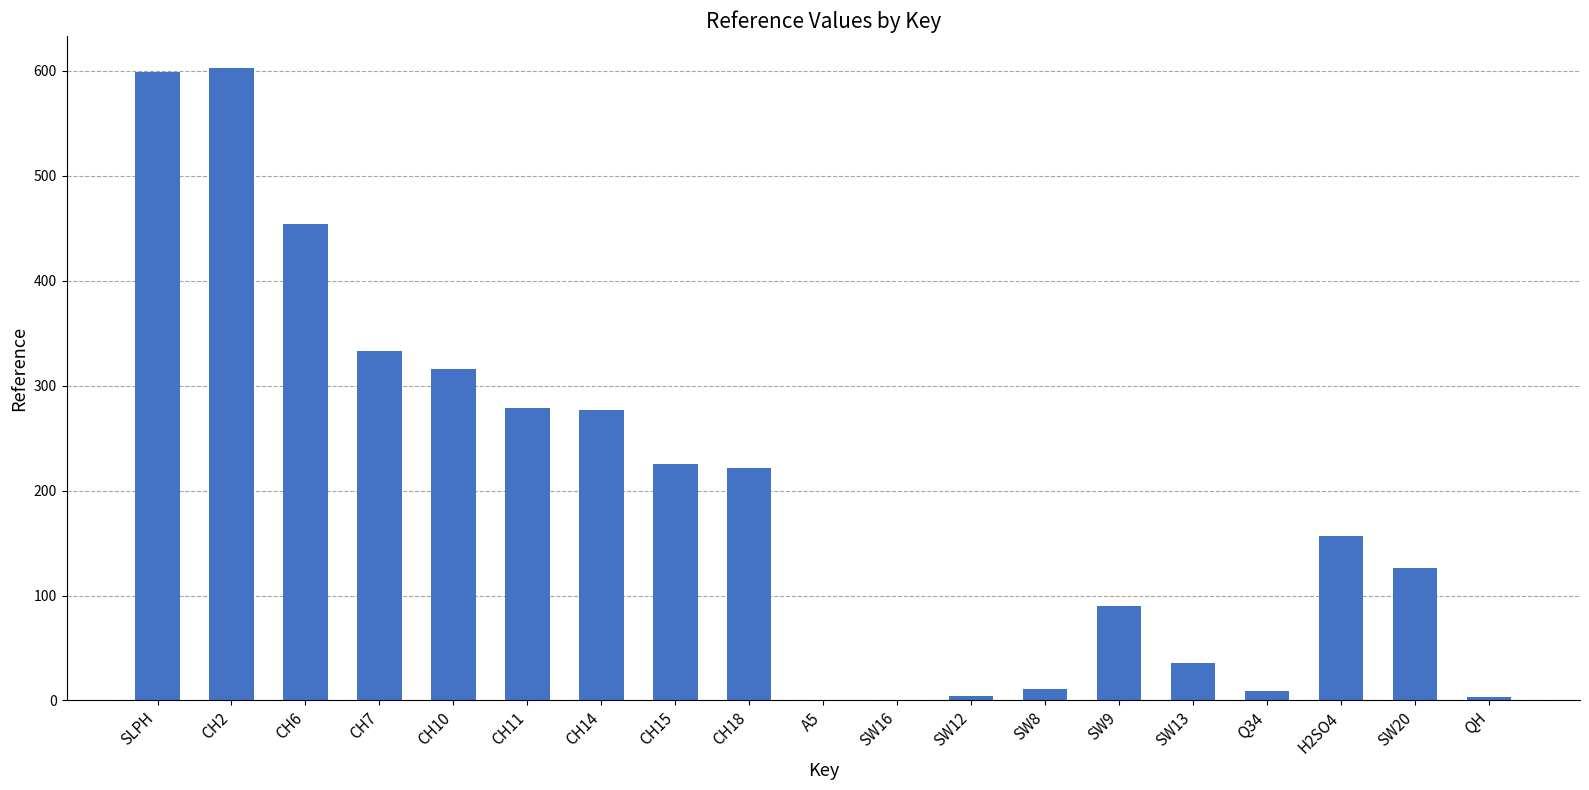

What is the change in value from CH15 to SW20?

-99.0